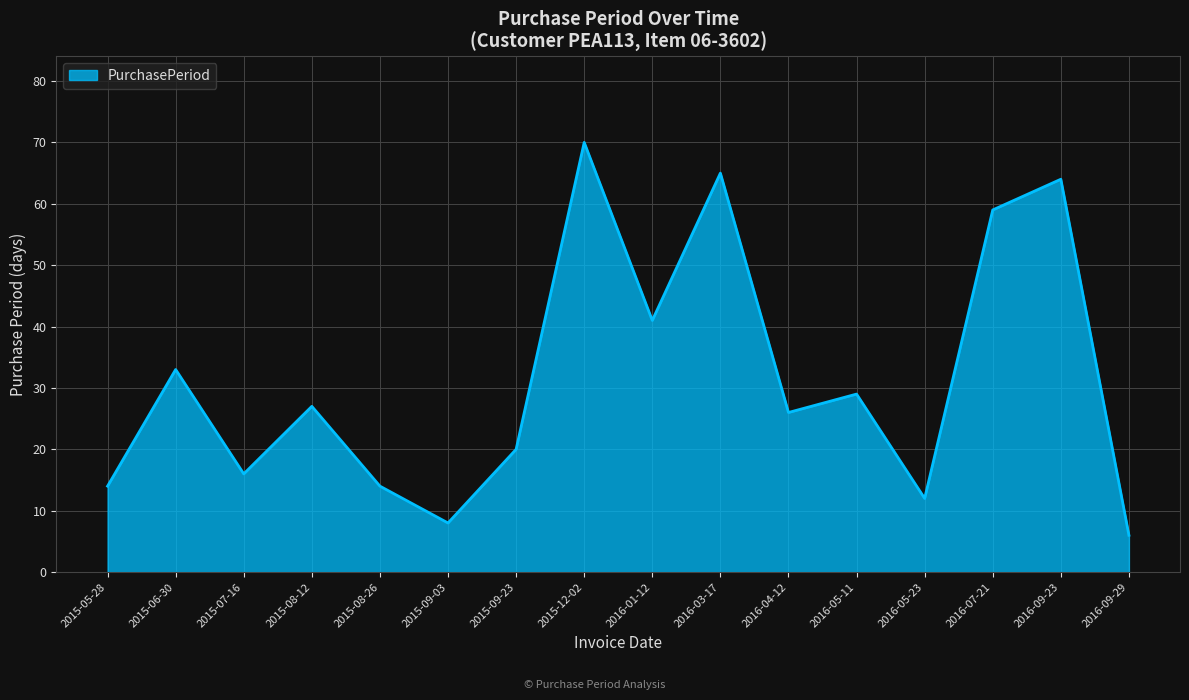

The value at 2016-09-23 is 19. True or false?

False